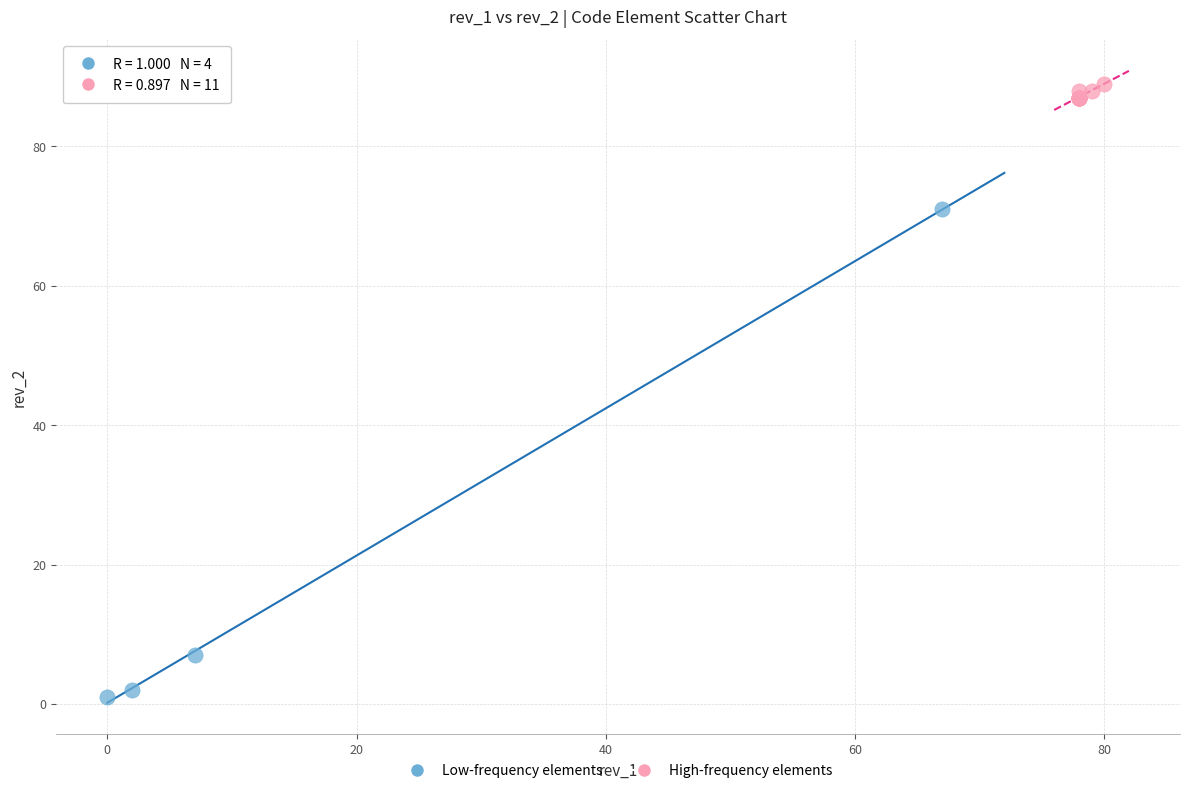

Which series has the widest spread of Y values?

Low-frequency elements